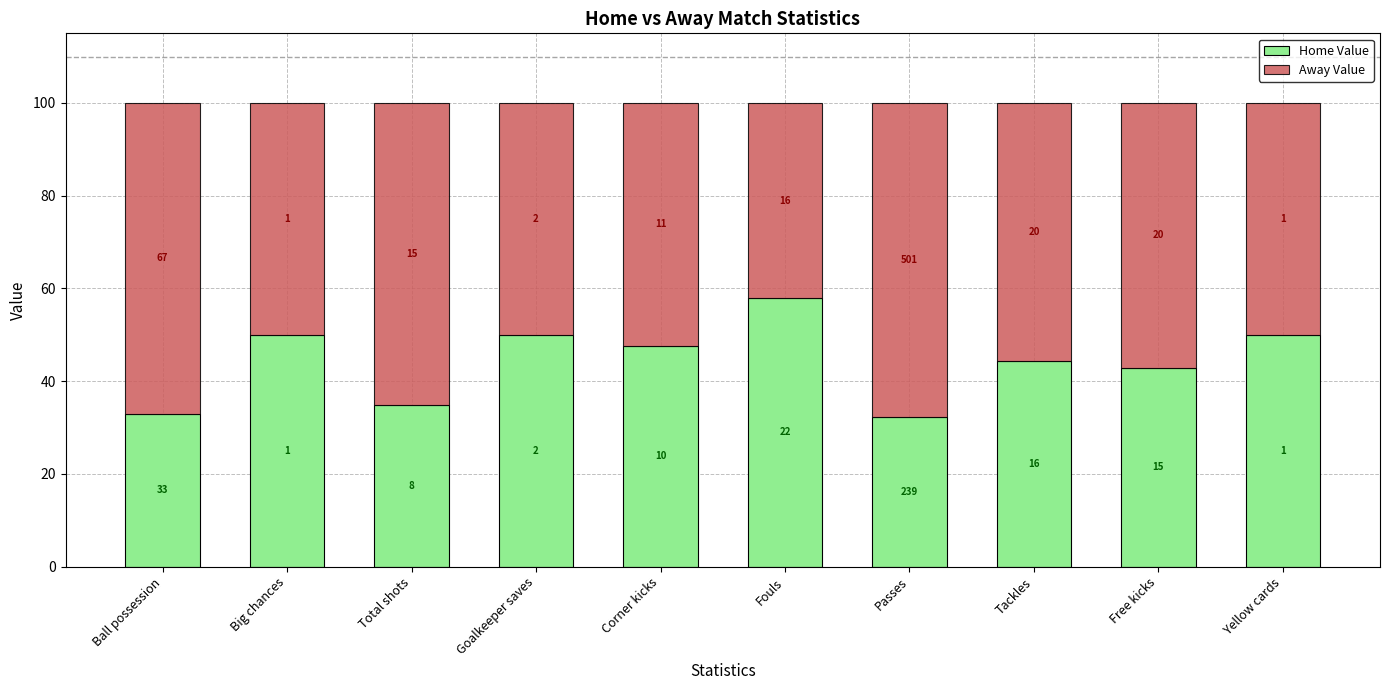

Where is Home Value nearest to the value 45?

Tackles